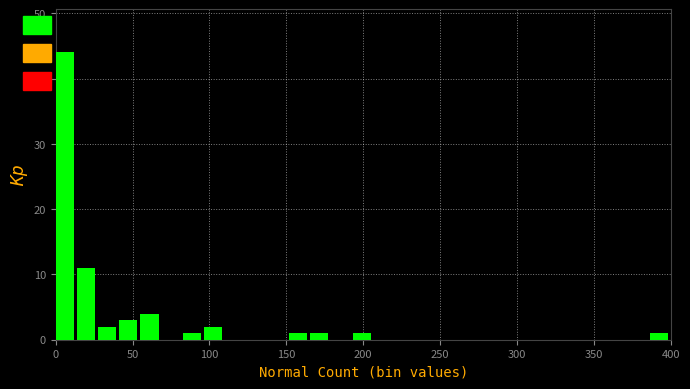

Read against the x-axis, roughly where is the centre of the tallest bar?

5